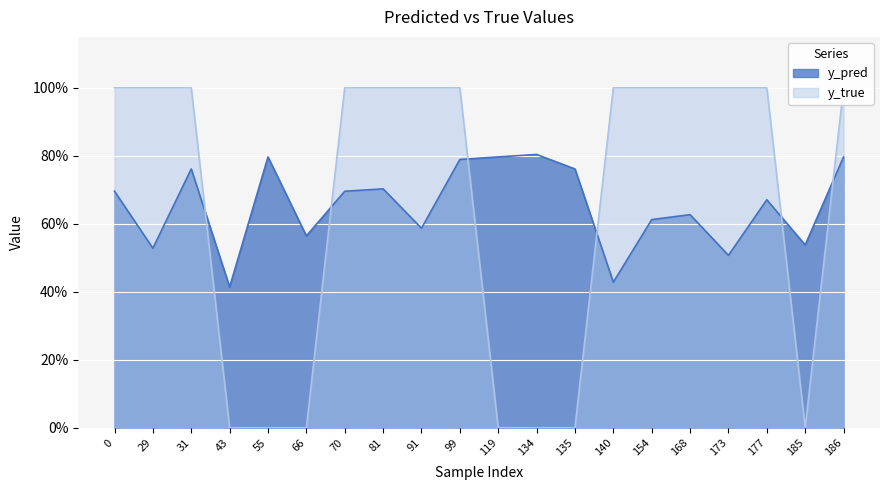

Rank the series at 55 from lowest to highest value.

y_true, y_pred